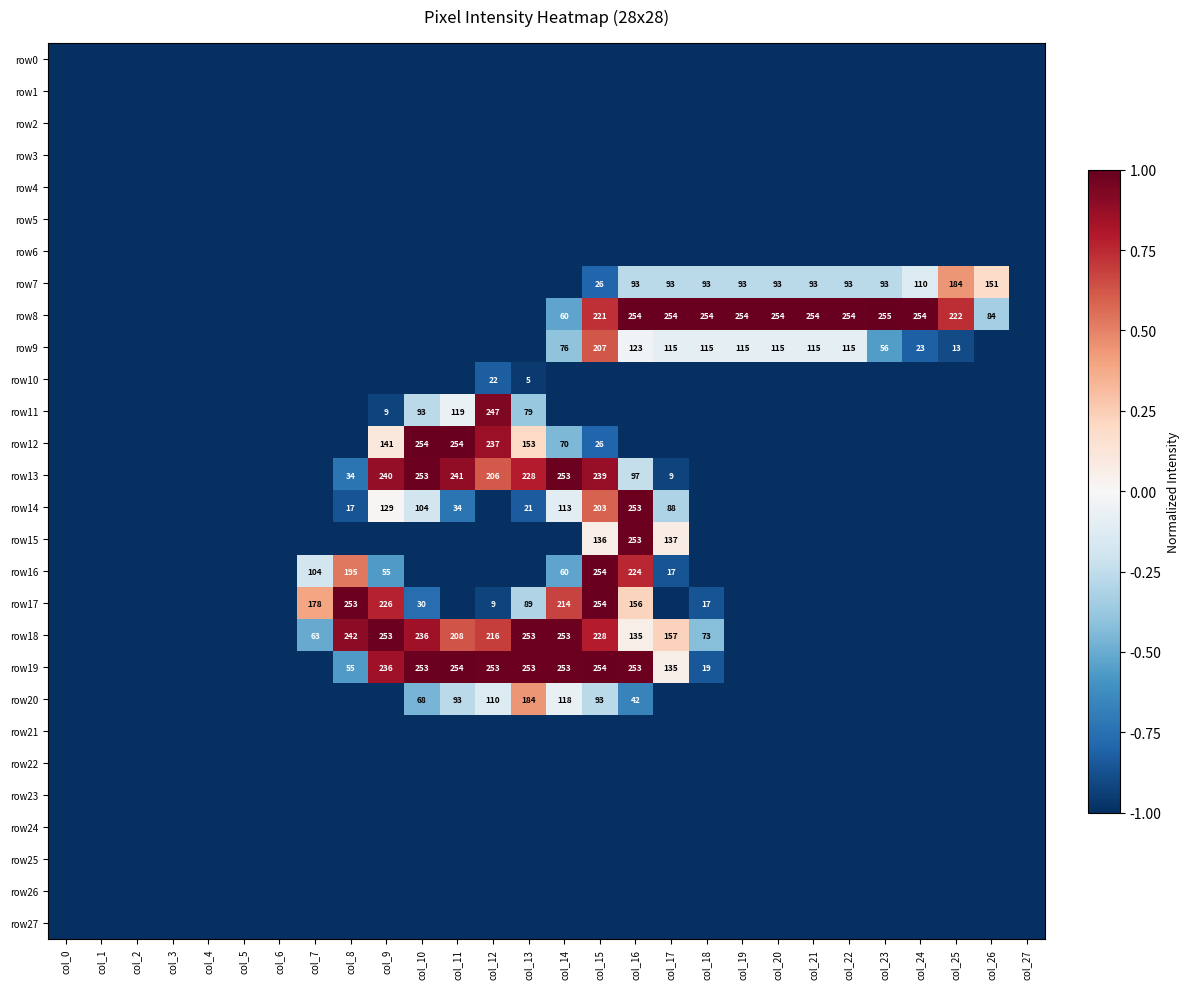

Is it true that row8 equals 254 at col_16?

True